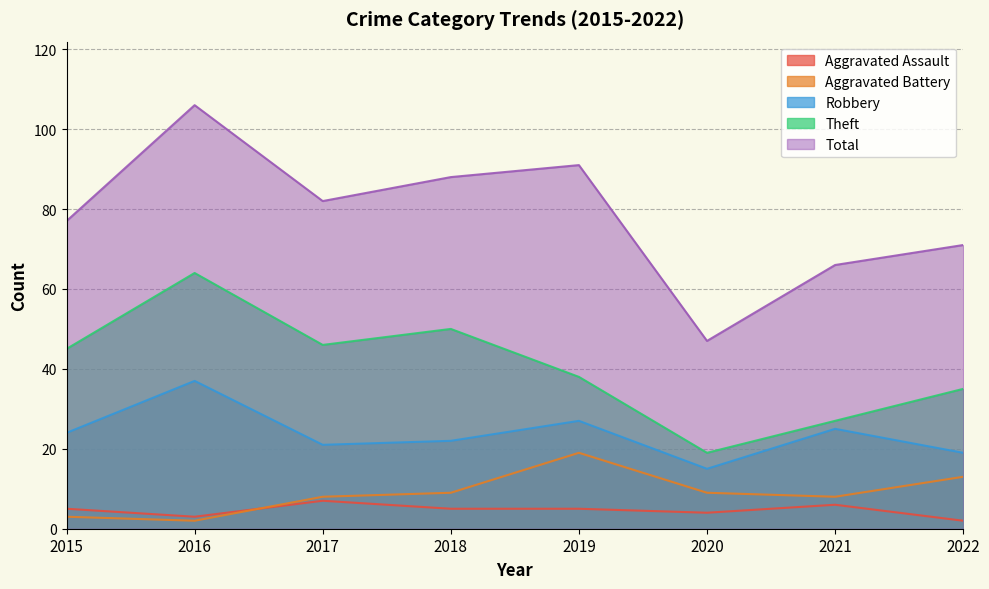

At which category does Aggravated Battery reach its first local valley?

2016